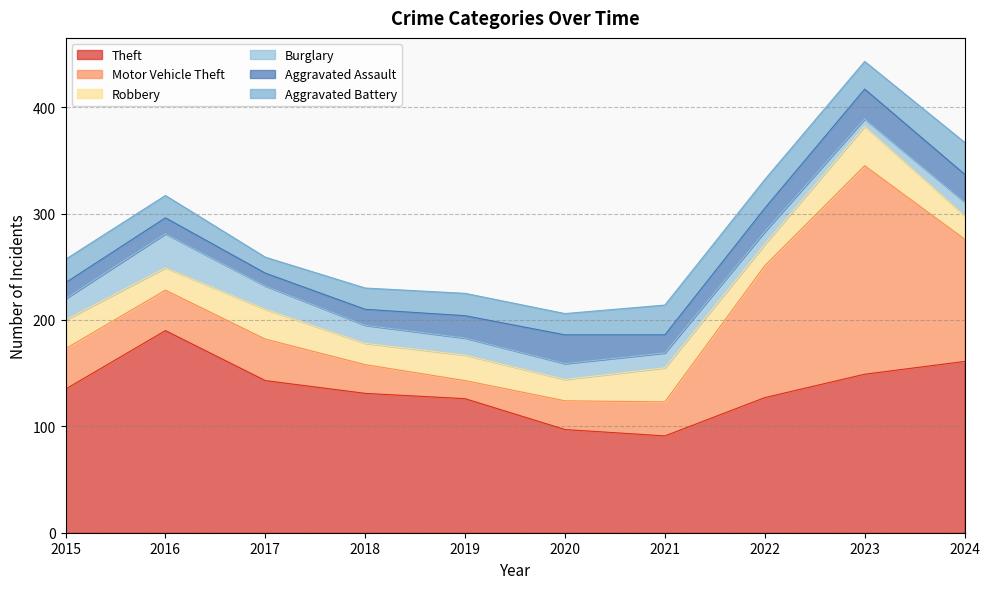

What is the difference between the Aggravated Assault values at 2021 and 2020?

10